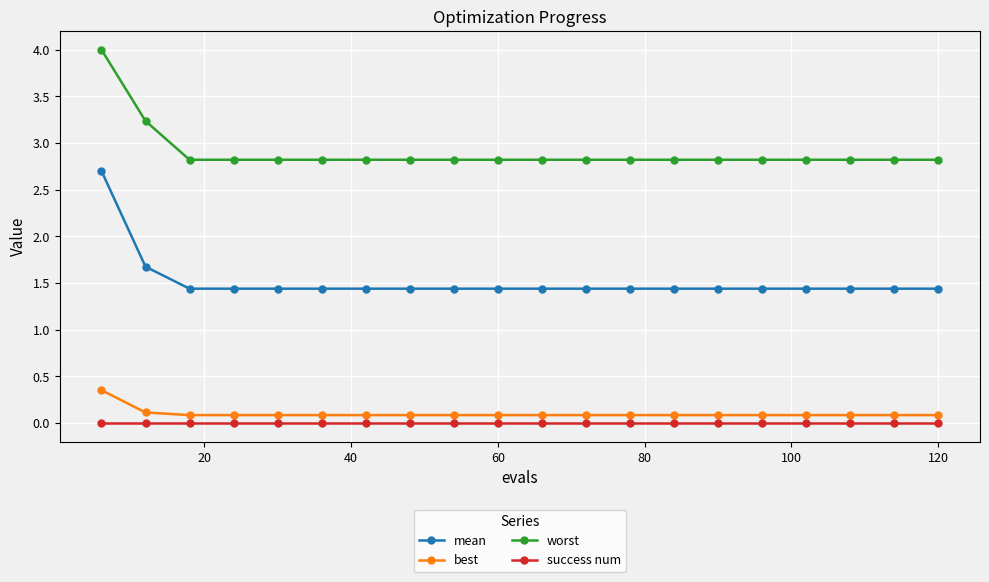

What is the maximum value shown in the chart?

4.0